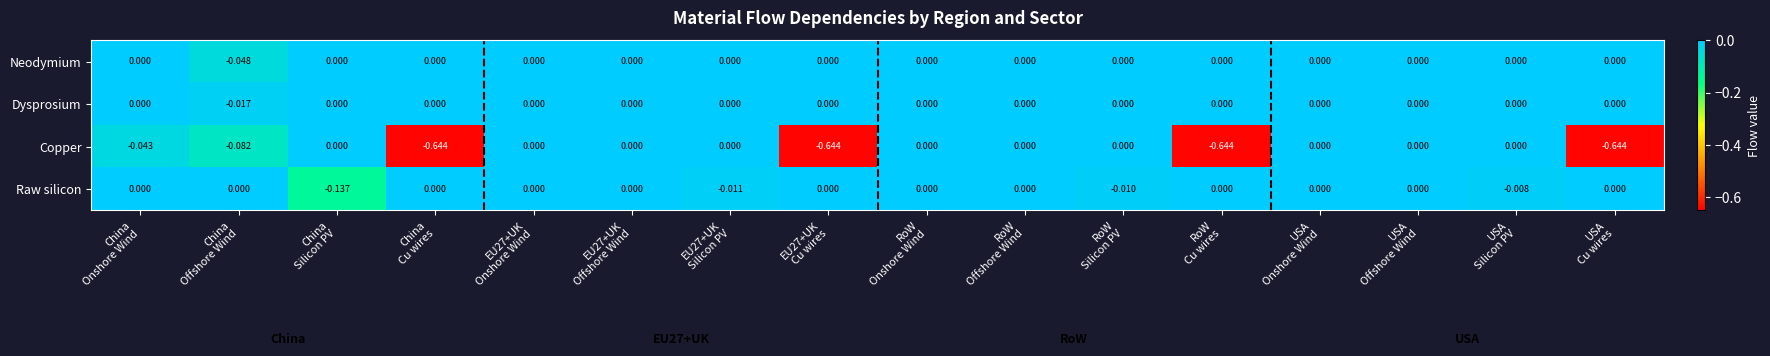

How many distinct data groups are displayed?

4